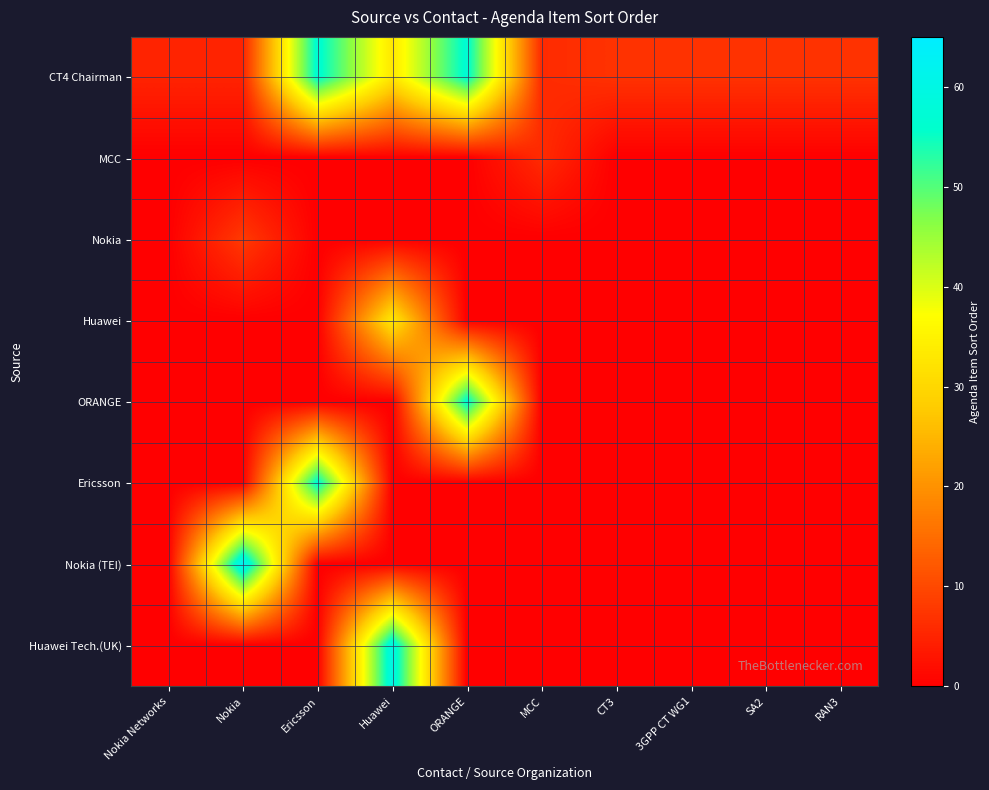

What is the spread (max minus min) of values at CT3?

7